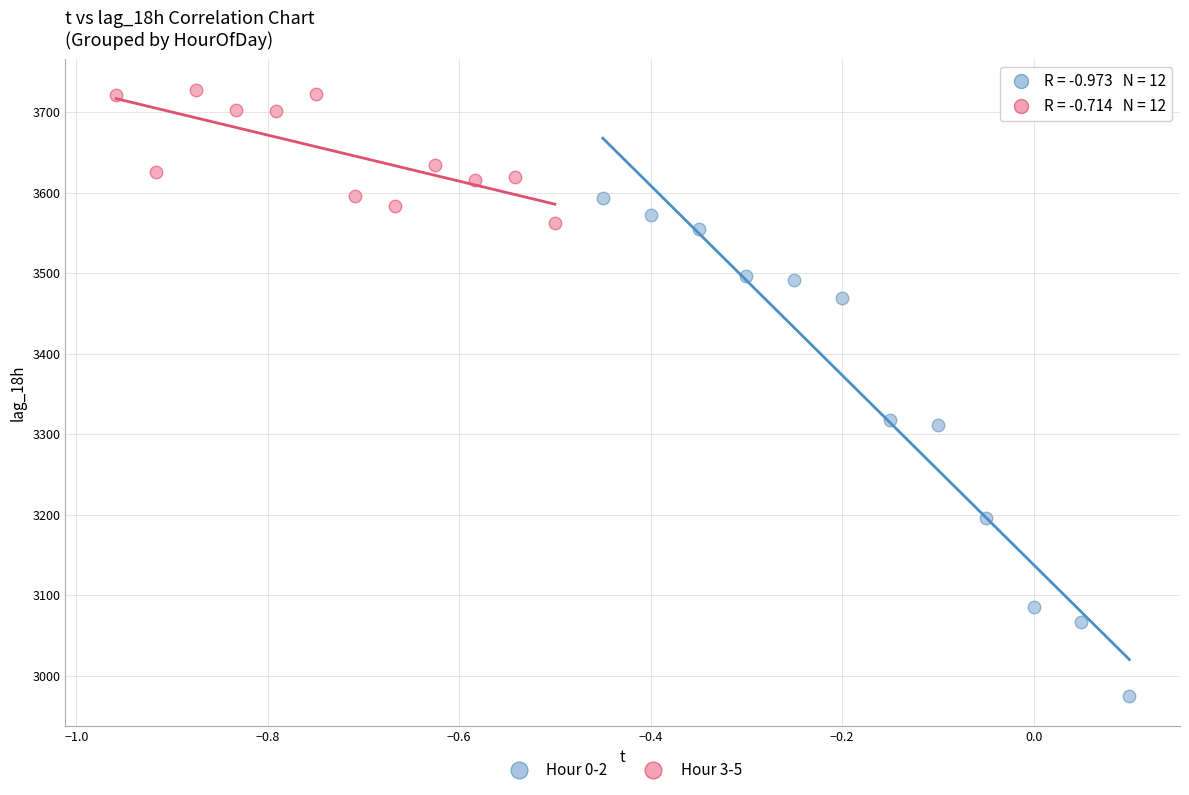

Which series has the largest Y range (max minus min)?

Hour 0-2